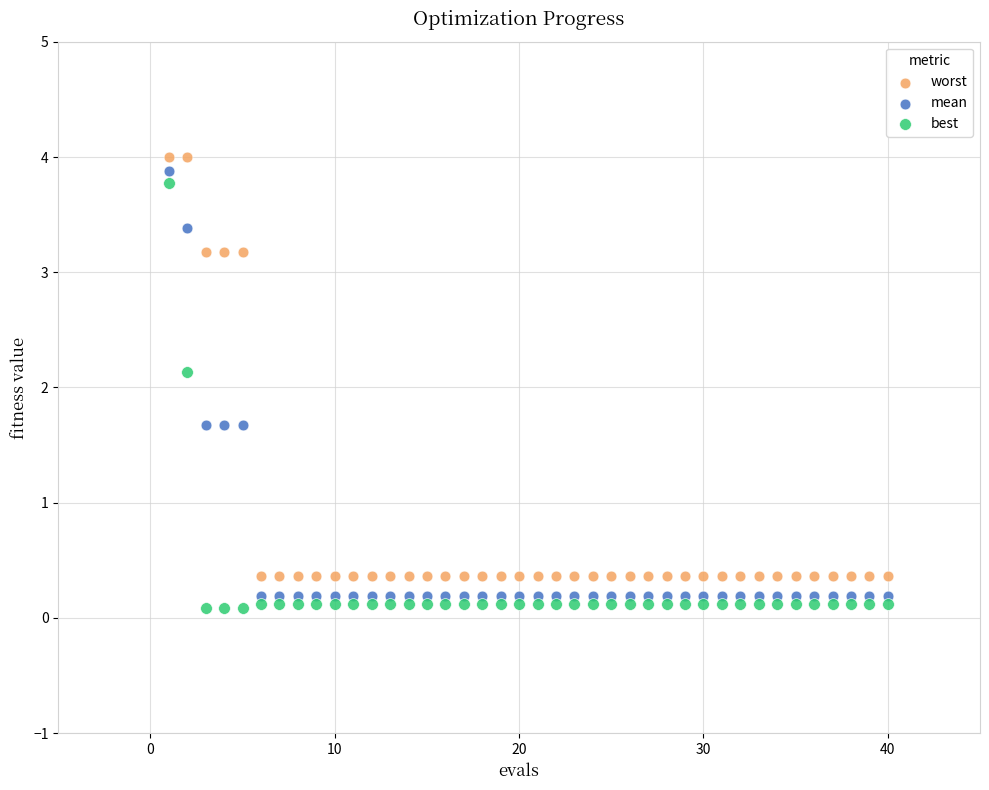

What is the X range (max minus min) for the scatter plot?

39.0